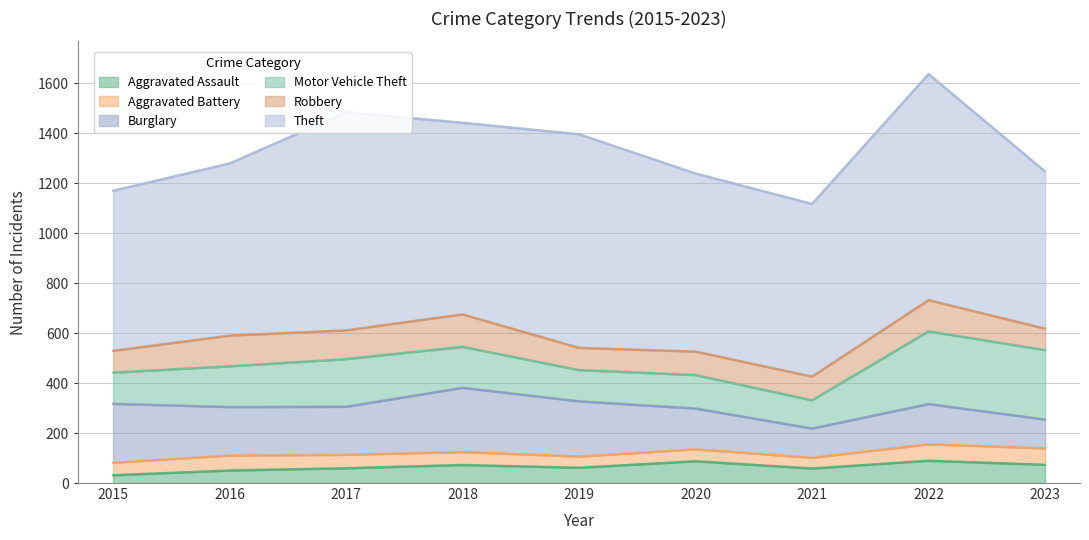

At 2020, list the series in order from smallest to largest.

Aggravated Battery, Aggravated Assault, Robbery, Motor Vehicle Theft, Burglary, Theft